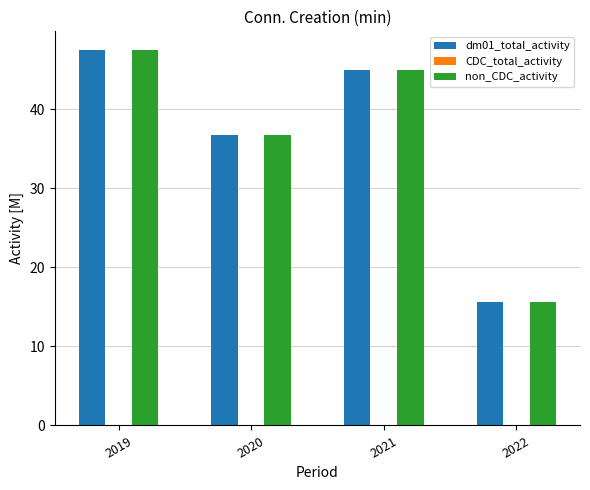

At which label does non_CDC_activity first exceed 44?

2019